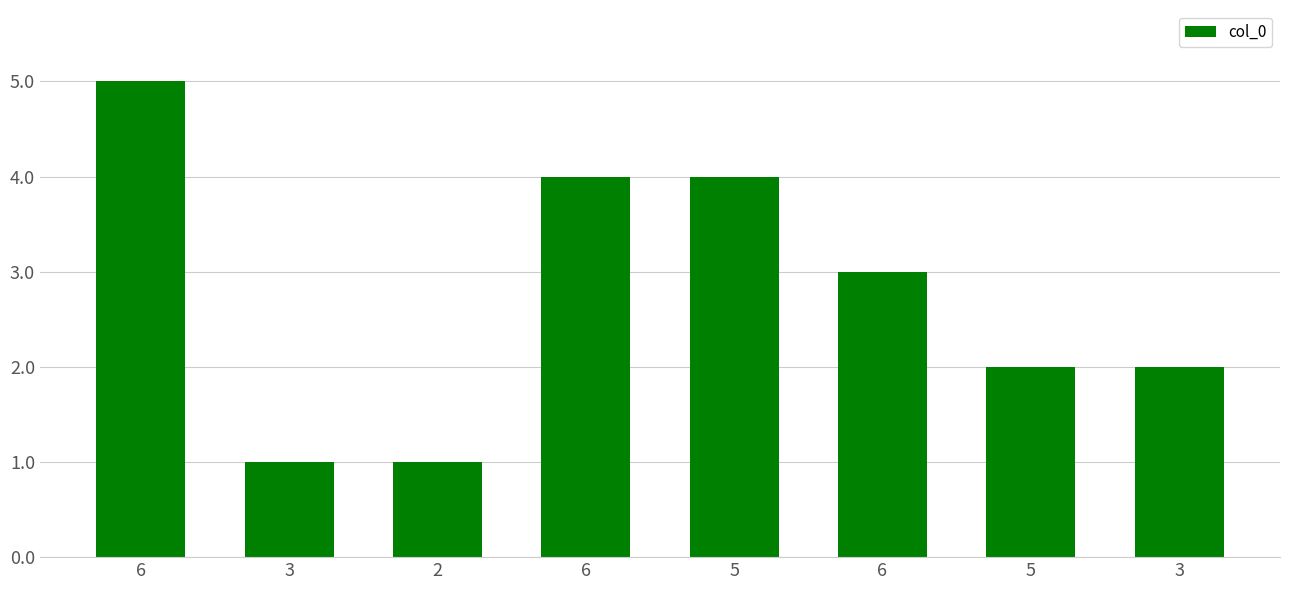

Is it true that the value at 3 is 2?

True